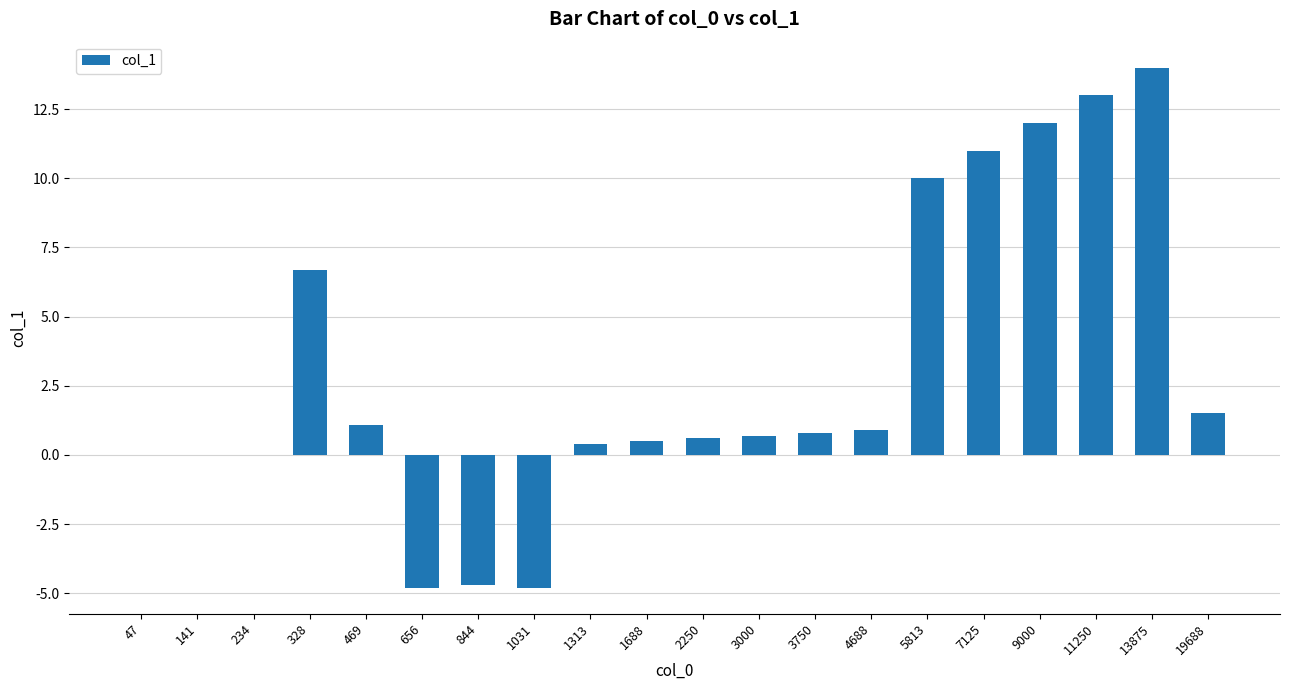

Reading left to right, what are all the values shown in this chart?

47=0.0	141=0.0	234=0.0	328=6.7	469=1.1	656=-4.8	844=-4.7	1031=-4.8	1313=0.4	1688=0.5	2250=0.6	3000=0.7	3750=0.8	4688=0.9	5813=10.0	7125=11.0	9000=12.0	11250=13.0	13875=14.0	19688=1.5